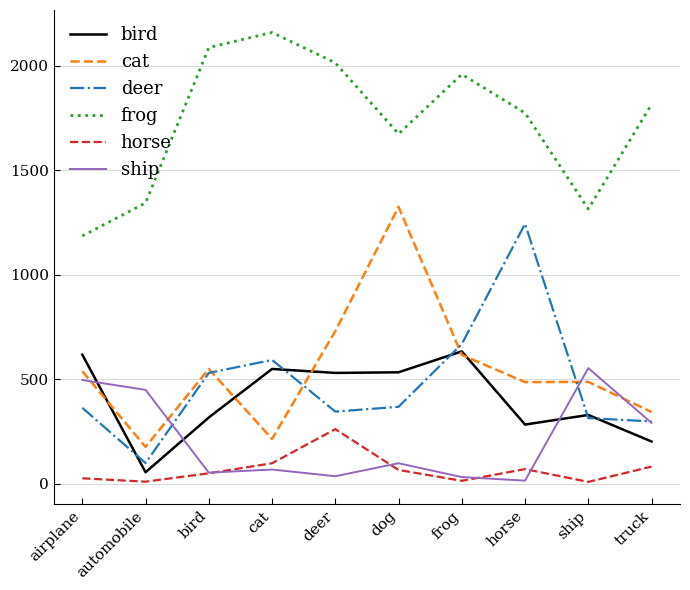

Which series changed the most between airplane and dog?

cat